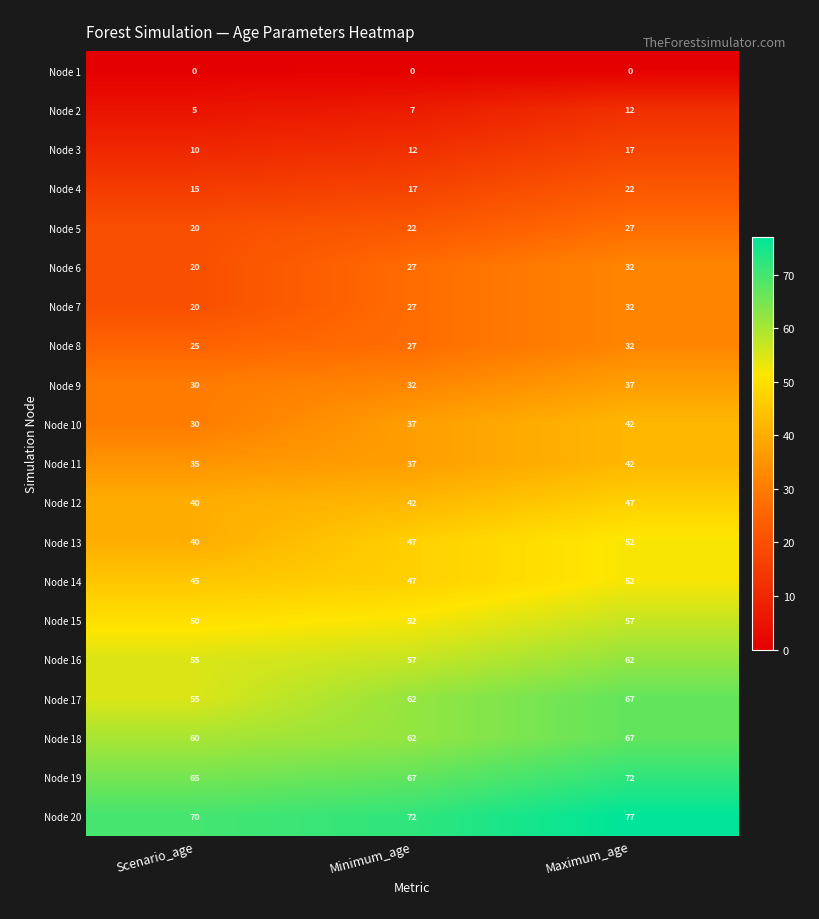

Which series has the largest total across all categories?

Node 20